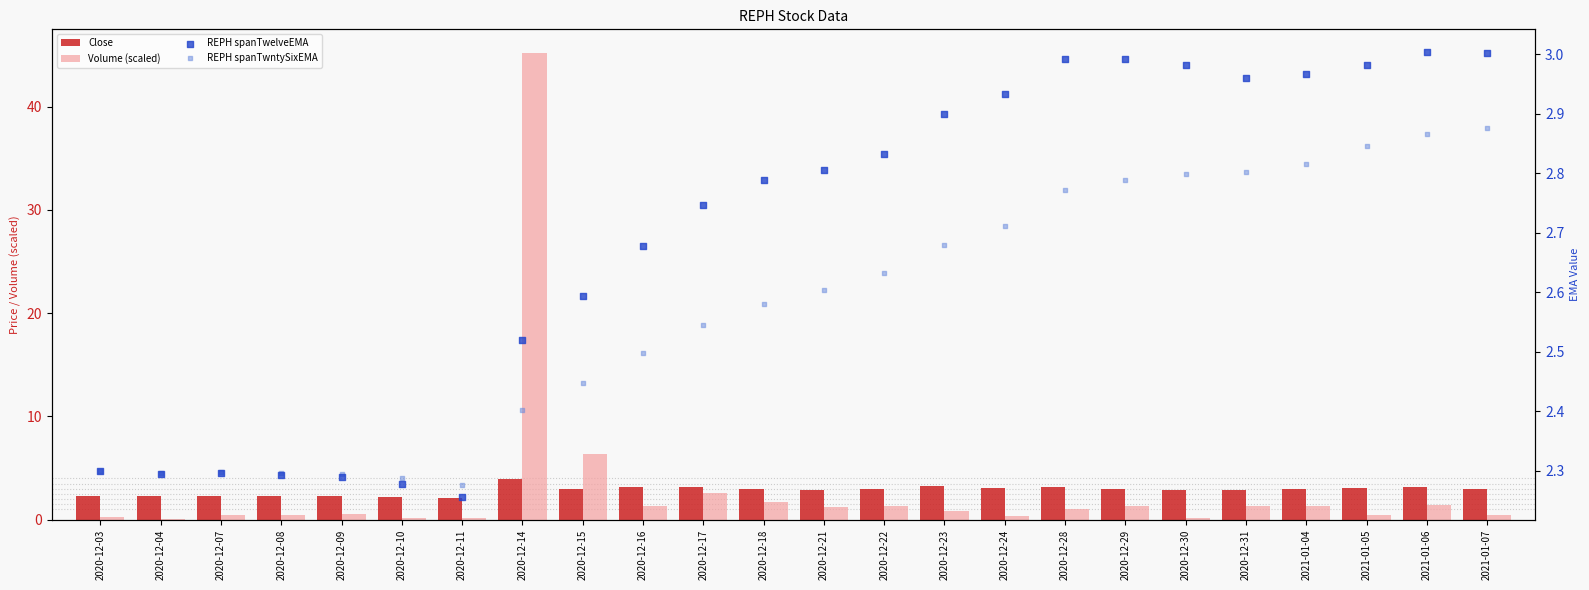

Which series has the largest total across all categories?

Volume (scaled)